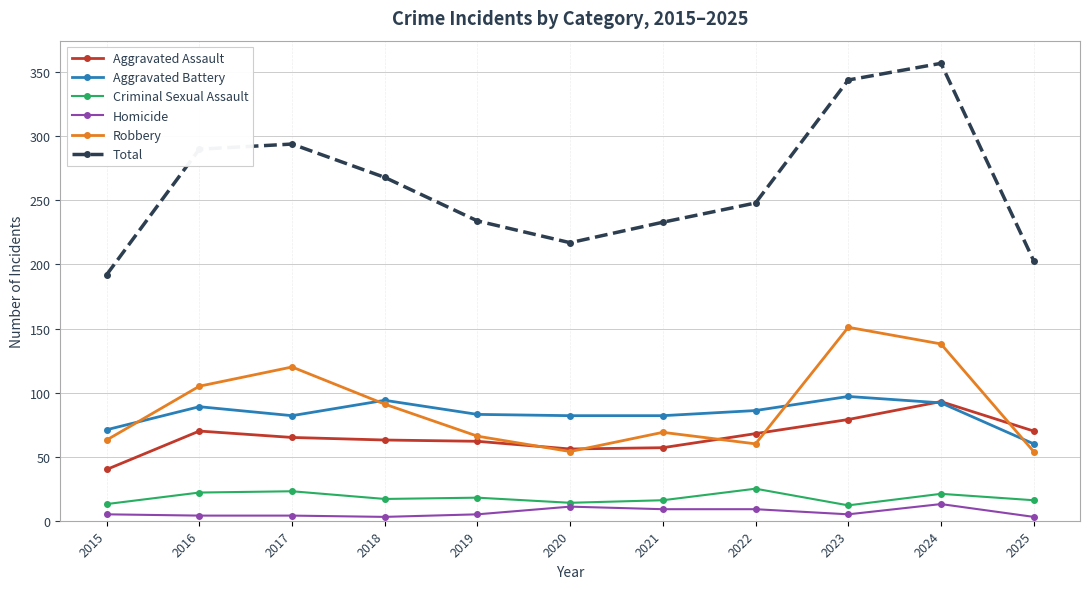

Which category has the highest value in the Aggravated Assault series?

2024